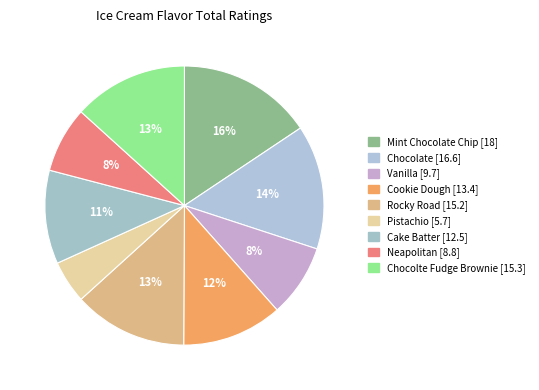

Between Rocky Road and Cake Batter, which is larger?

Rocky Road